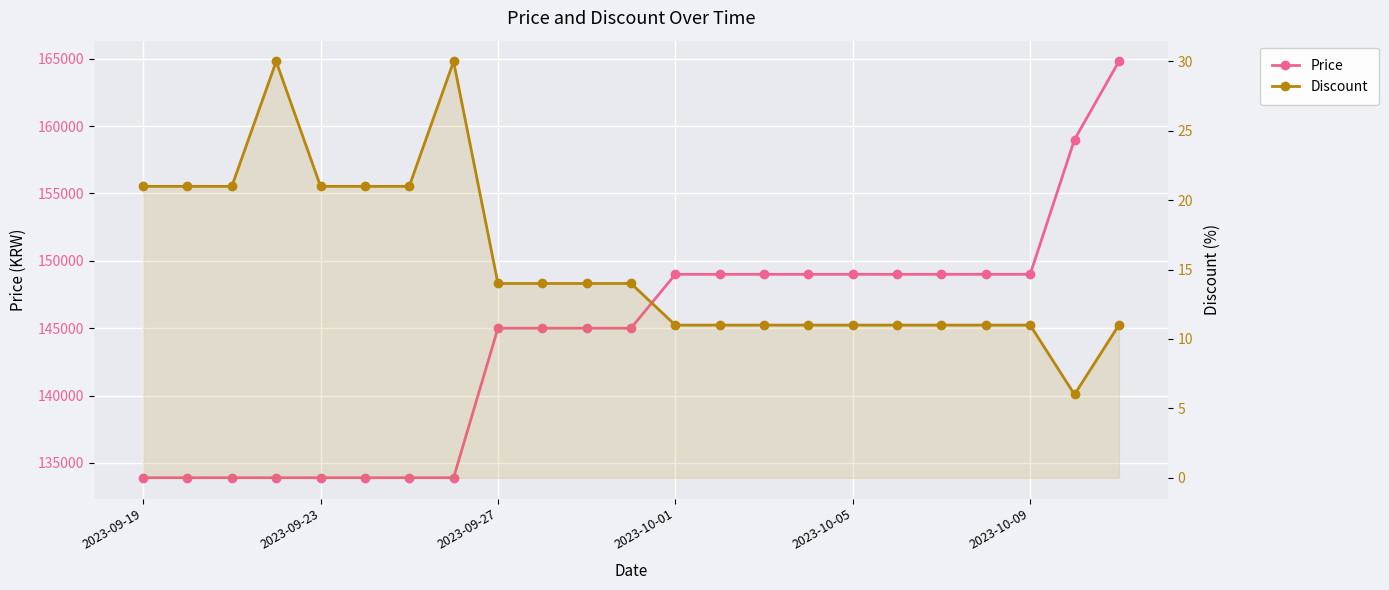

True or false: Price has more than 0 interior local peaks.

False